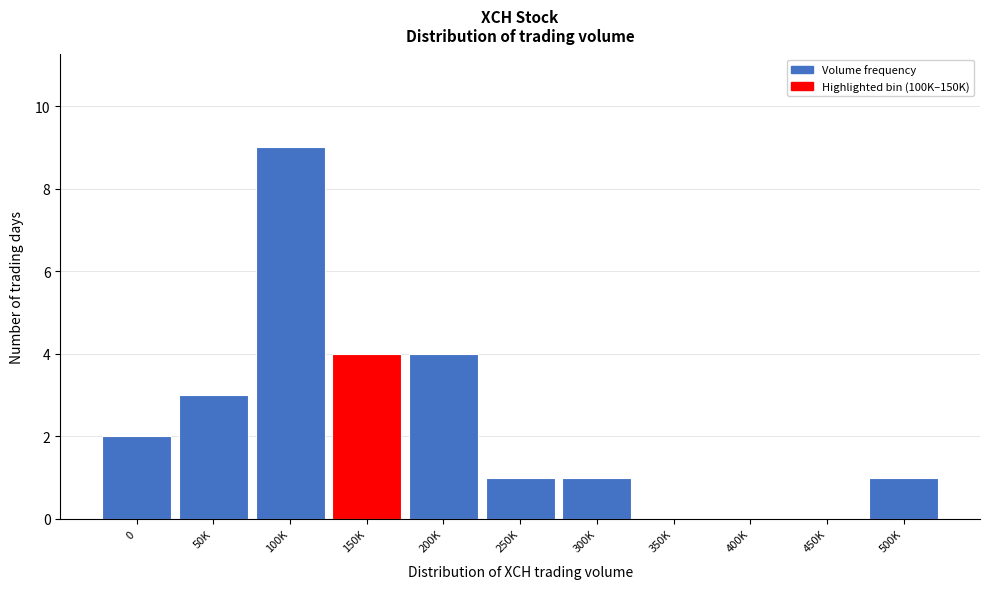

Reading right to left, list all the values displayed in this chart.

500K=1	450K=0	400K=0	350K=0	300K=1	250K=1	200K=4	150K=4	100K=9	50K=3	0=2